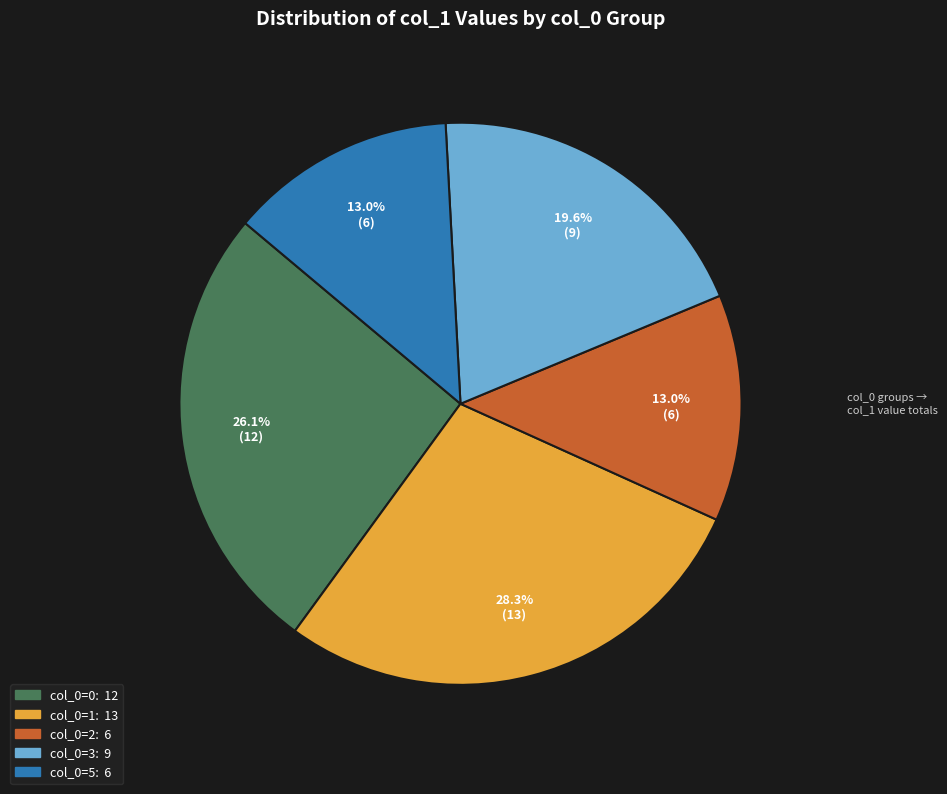

Is there a majority slice in this chart?

No